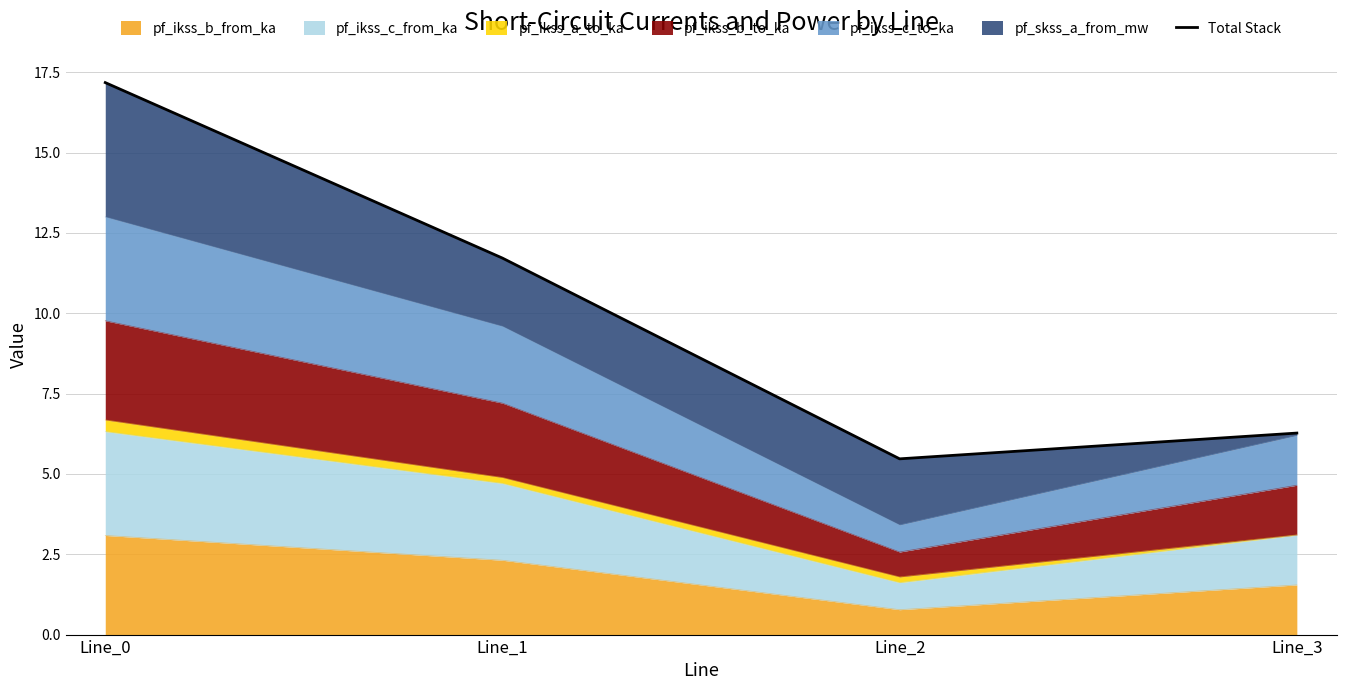

What is the change in value from Line_1 to Line_2?

-6.2